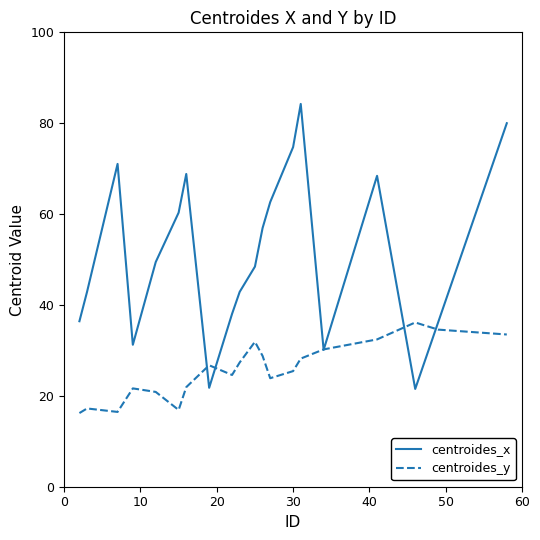

What is the sum of all centroides_y values?

514.9